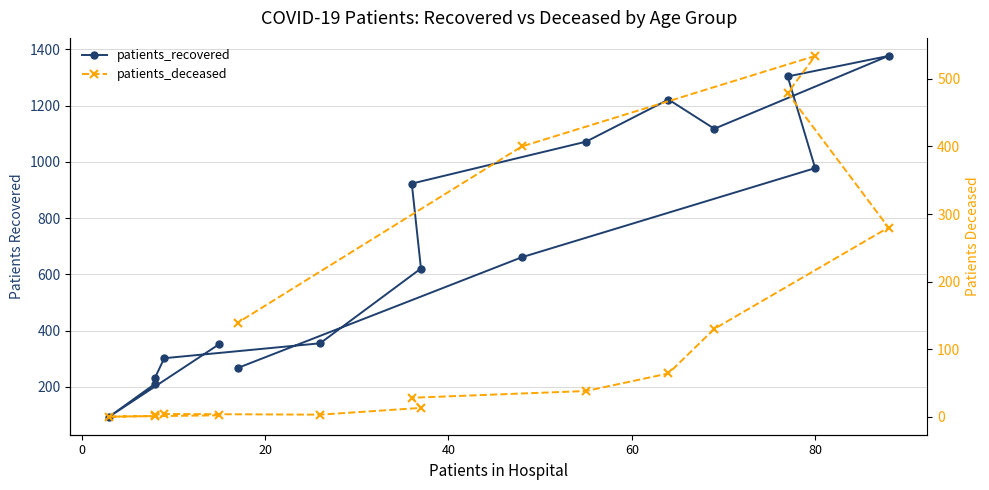

What is the minimum value for patients_recovered?

94